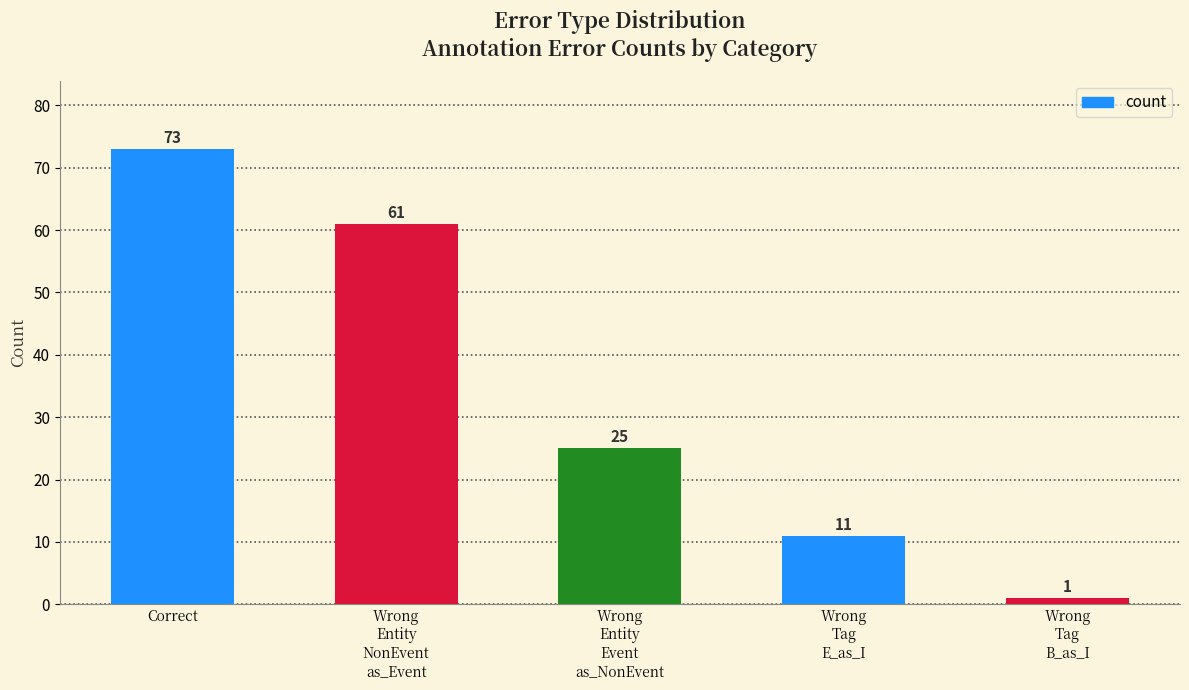

What is the greatest value displayed?

73